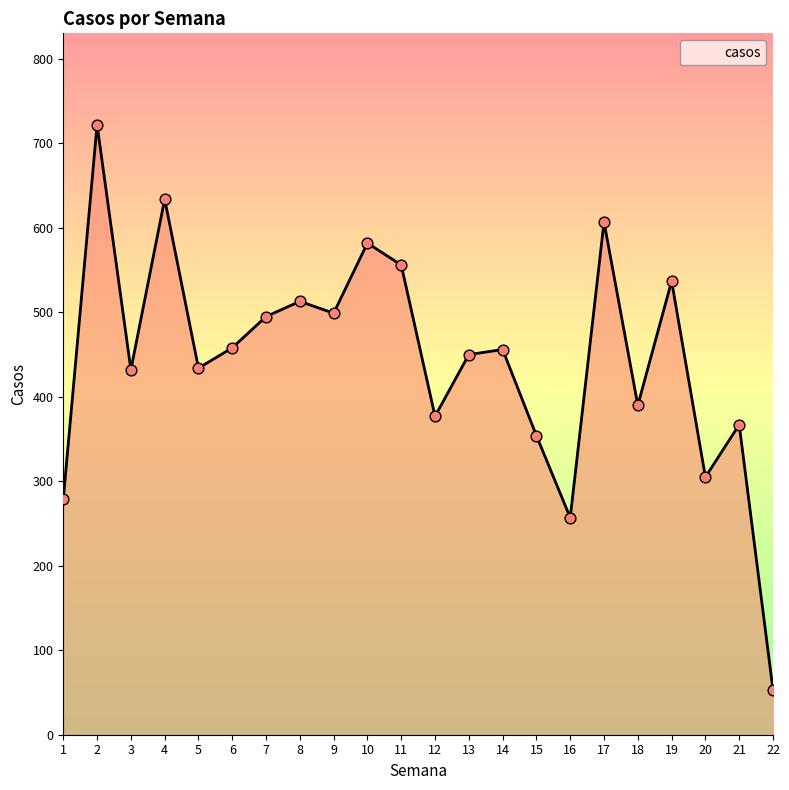

Between 5 and 6, which is larger?

6